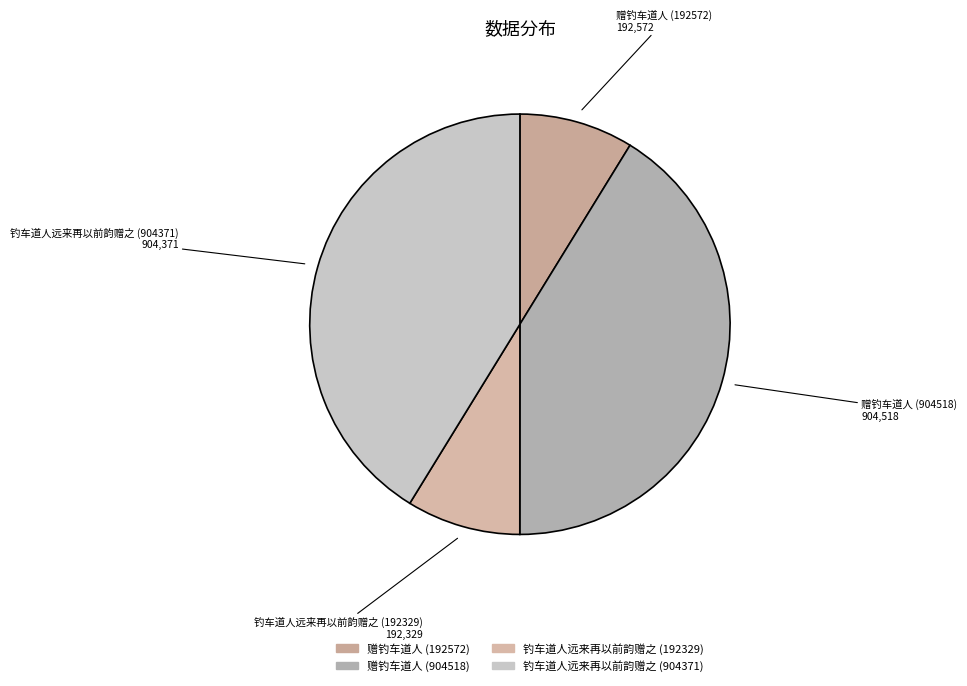

Is there a majority slice in this chart?

No